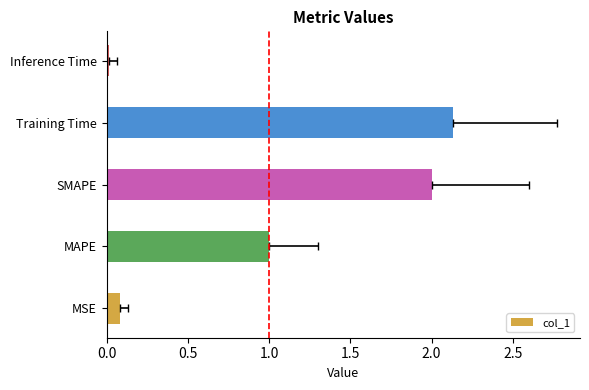

What is the difference between the maximum and minimum values?

2.1